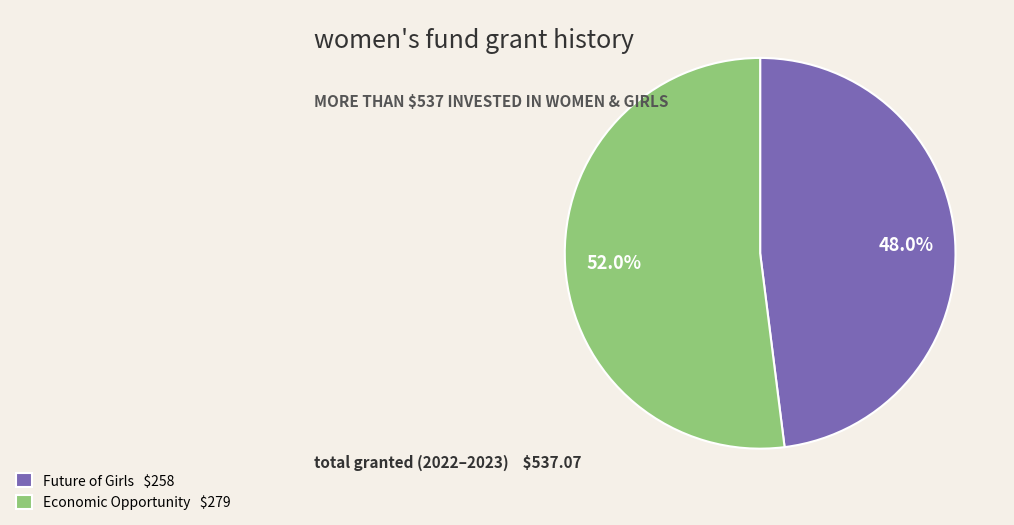

What percentage is NOT represented by Economic Opportunity $279?

48.0%